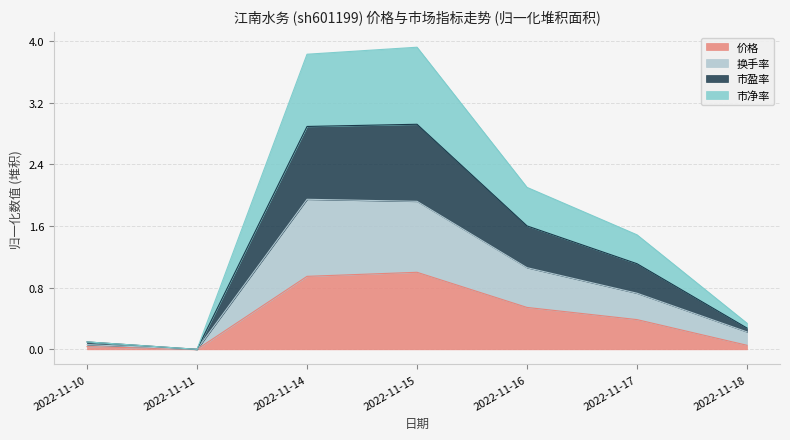

True or false: 价格 and 换手率 cross at least once.

False